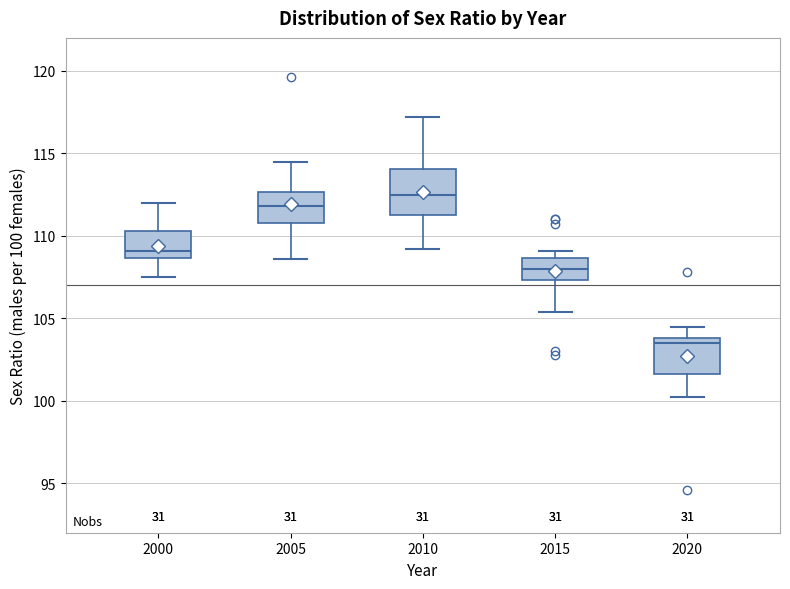

Where does the upper whisker of the box at x = 2000 end on the y-axis? The values are not printed on the chart, so give them approximately, as read against the axis.

112.0